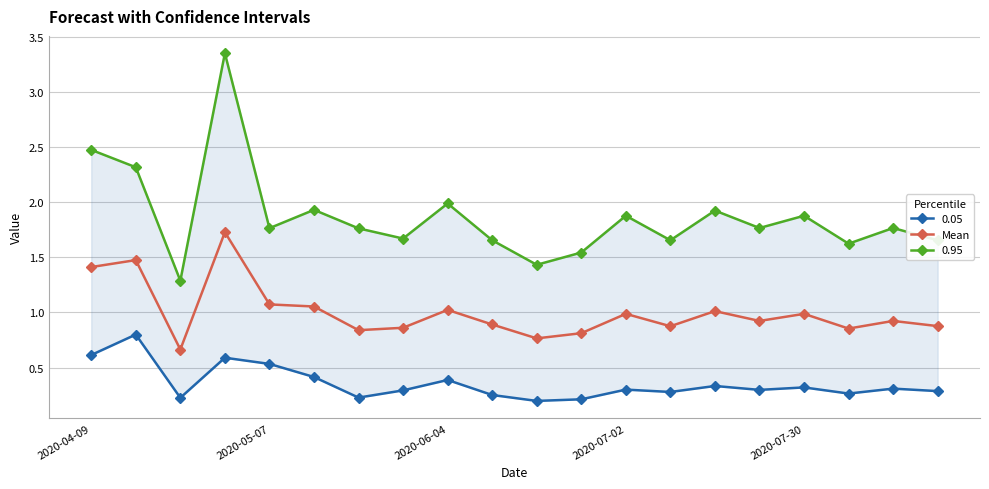

What is the highest value of the Mean series?

1.7